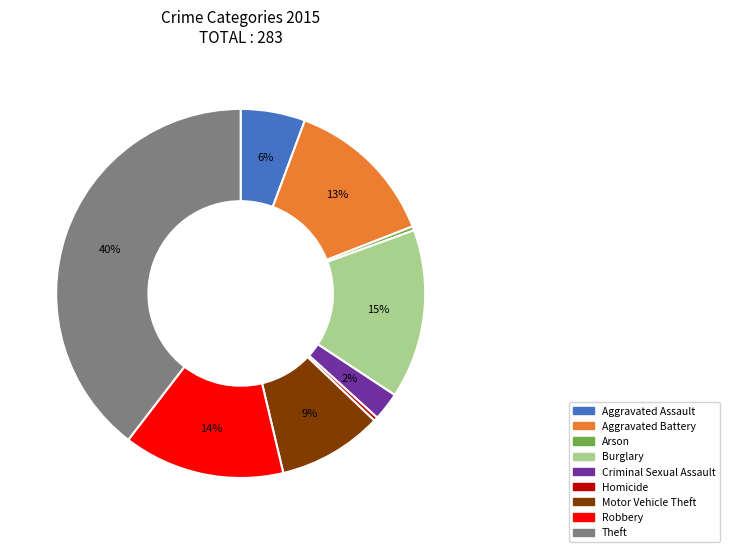

Do Criminal Sexual Assault and Burglary together represent more than half of the pie?

No